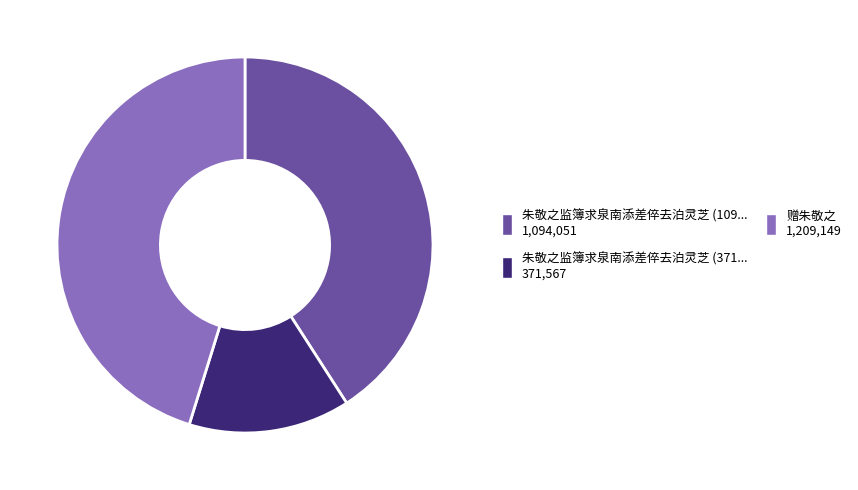

Is there a majority slice in this chart?

No